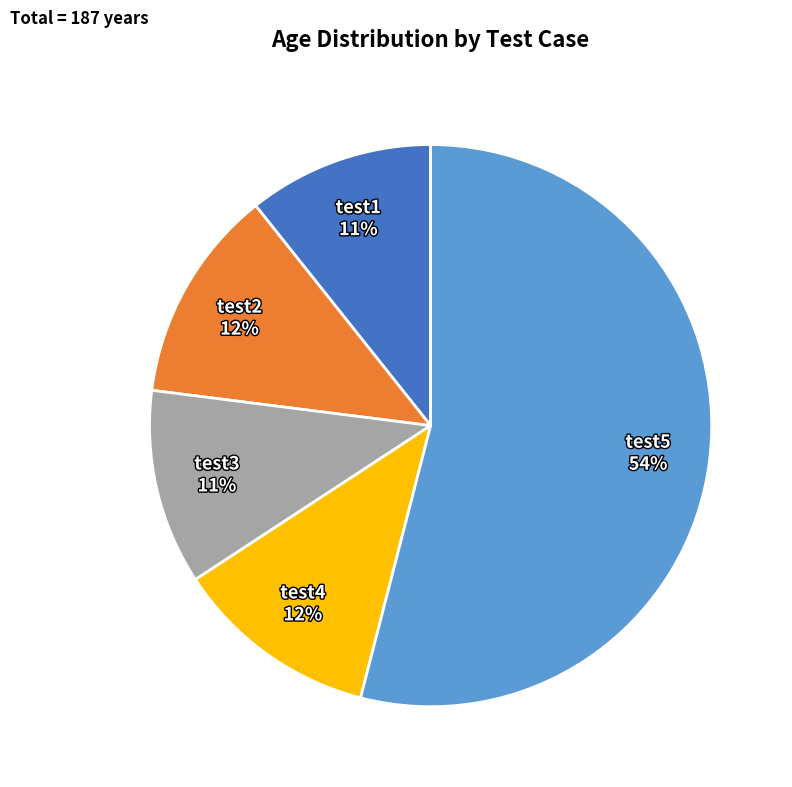

Is there a majority slice in this chart?

Yes